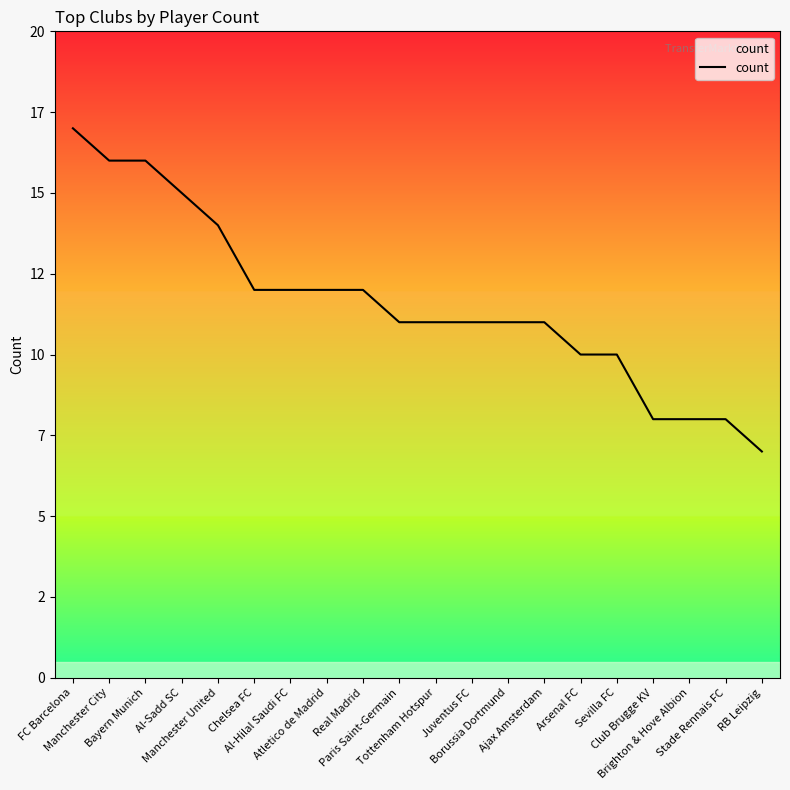

Reading left to right, what are all the values shown in this chart?

17	16	16	15	14	12	12	12	12	11	11	11	11	11	10	10	8	8	8	7